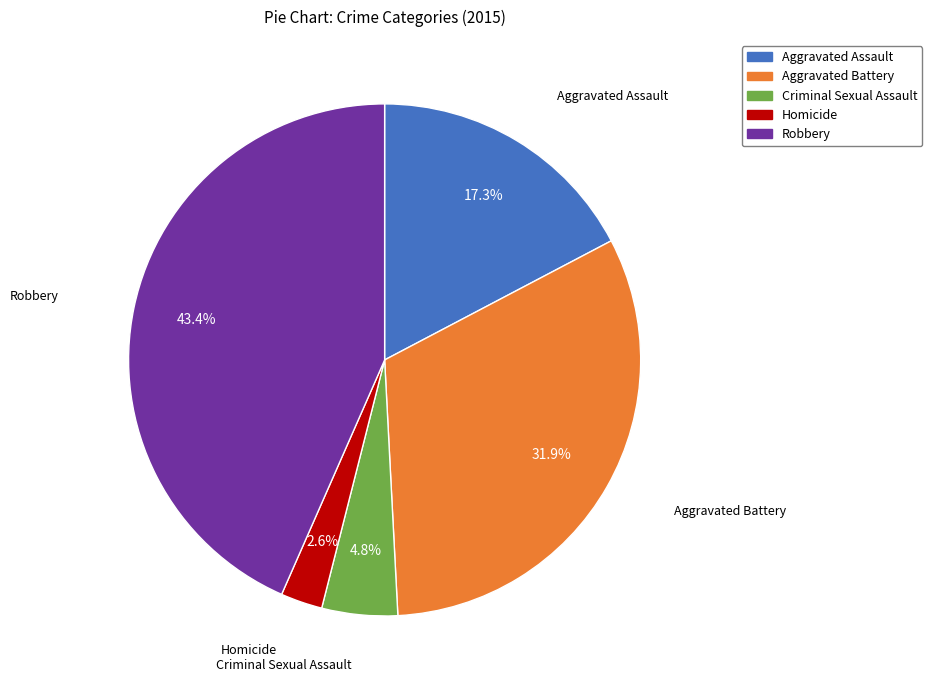

Rank the categories by value from lowest to highest.

Homicide, Criminal Sexual Assault, Aggravated Assault, Aggravated Battery, Robbery